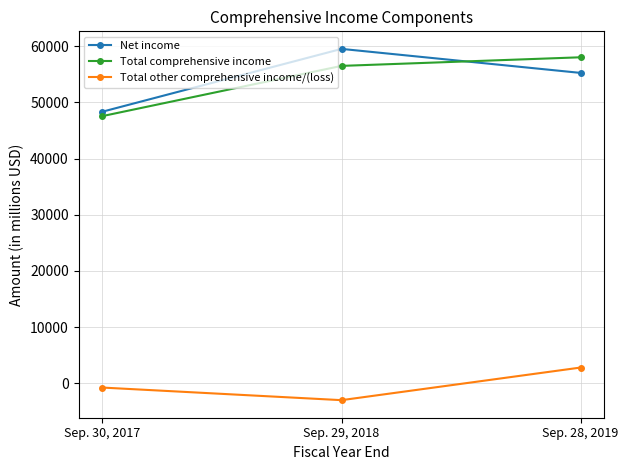

The value of Total comprehensive income at Sep. 30, 2017 is 47567. True or false?

True